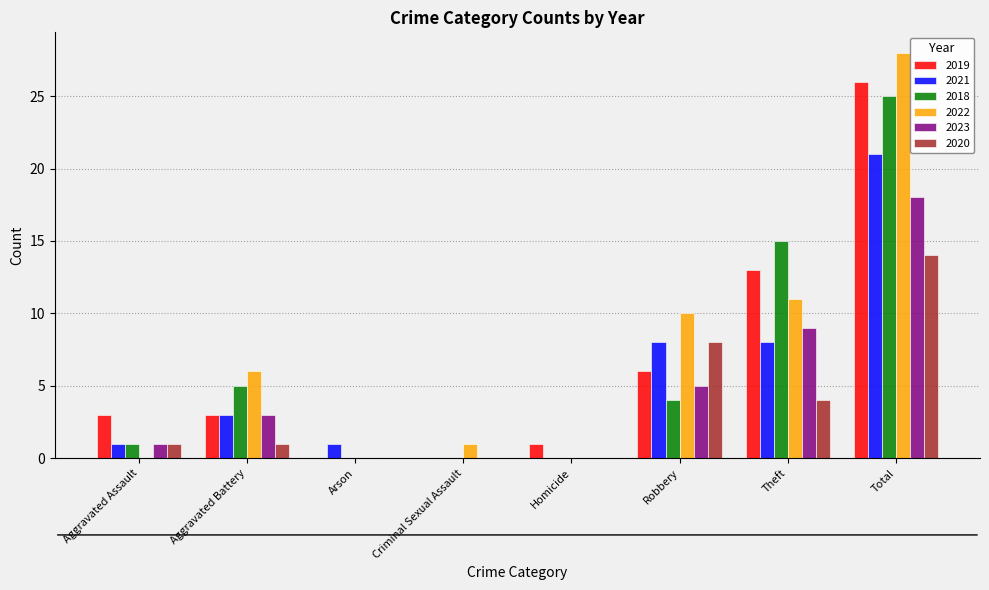

How many categories are shown in the chart?

8